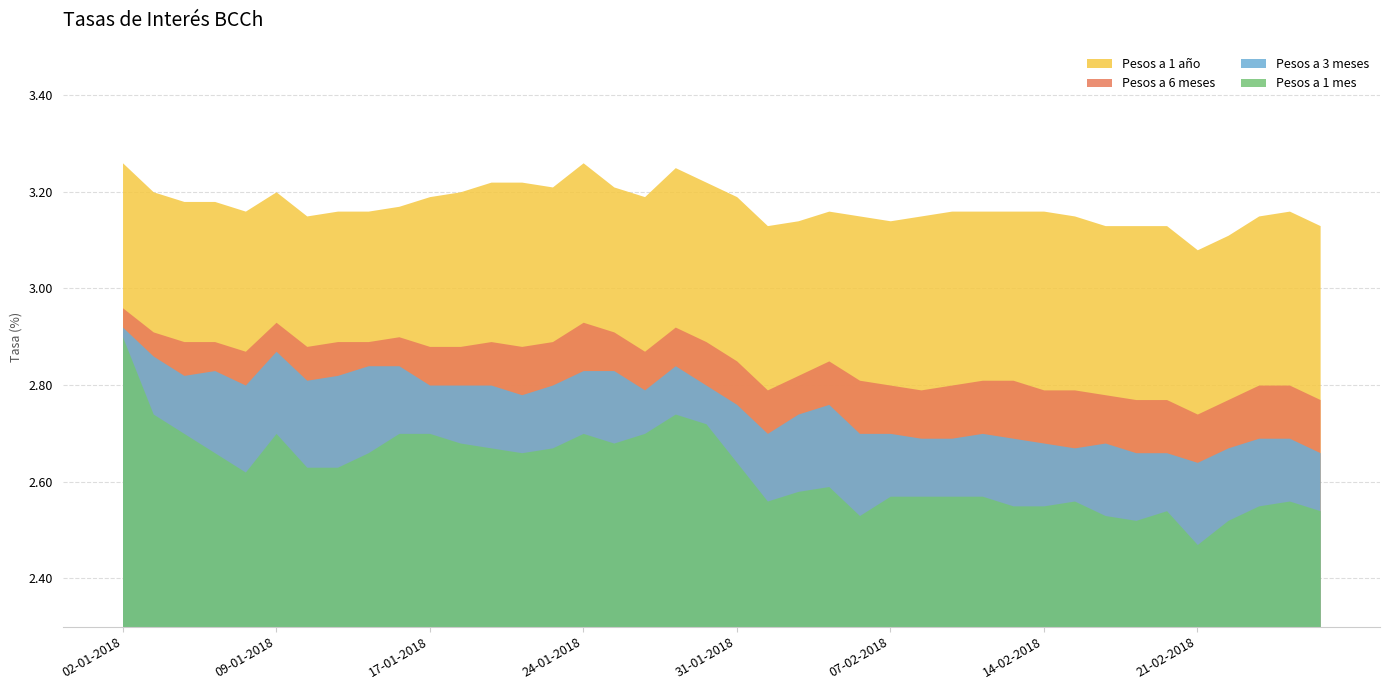

List the series in order of their overall mean, lowest first.

Pesos a 1 mes, Pesos a 3 meses, Pesos a 6 meses, Pesos a 1 año